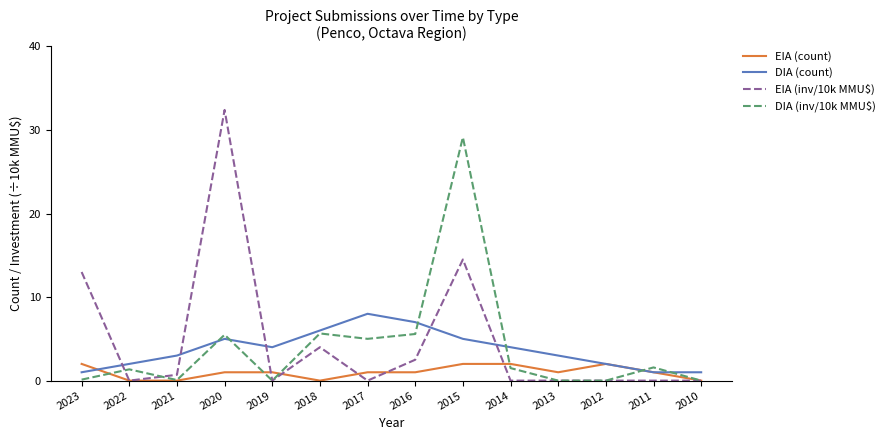

Does the chart display data point markers on the line(s)?

No